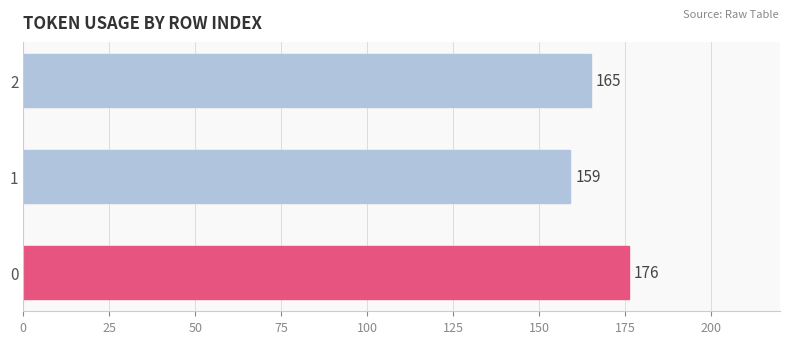

Are the bars grouped side by side (vs. stacked)?

No